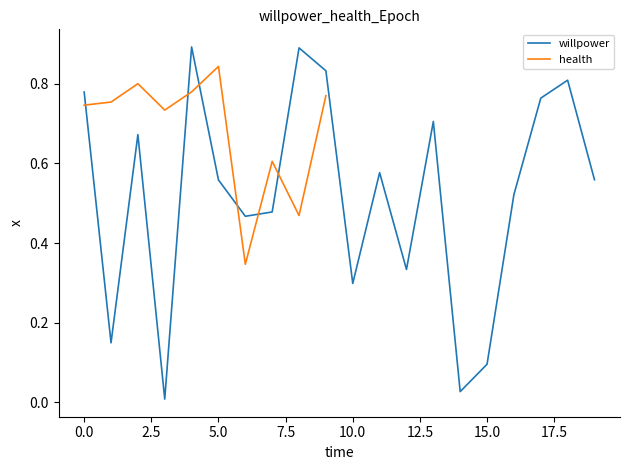

How many interior local valleys (lower than both neighbors) does the data have?

6